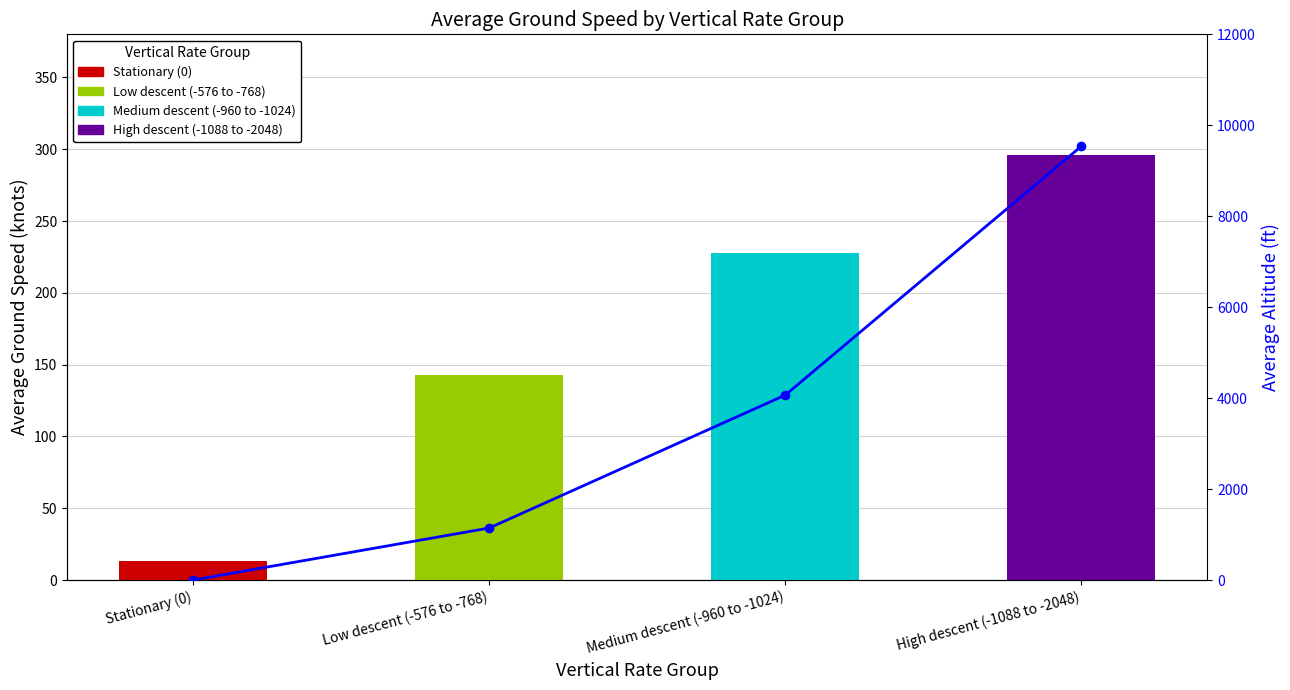

Does the chart contain any negative values?

No